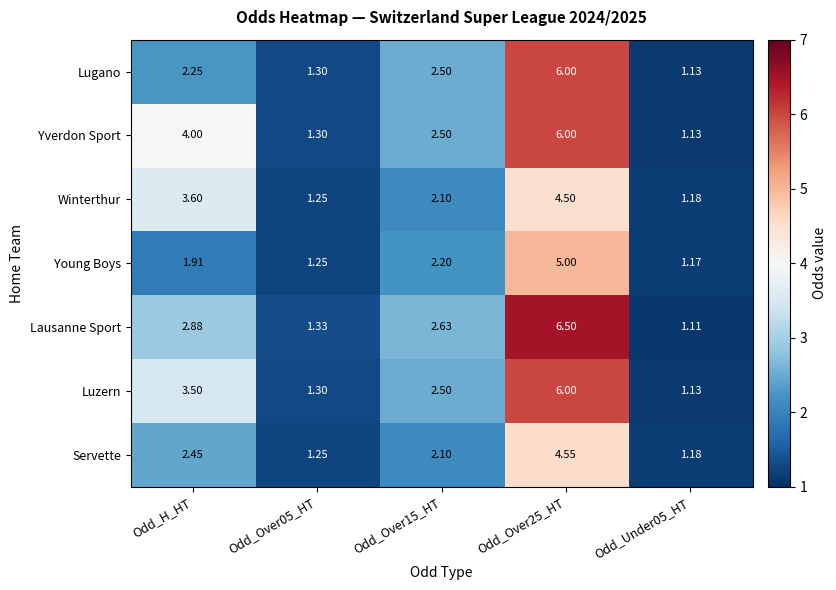

Which series has the largest total across all categories?

Yverdon Sport